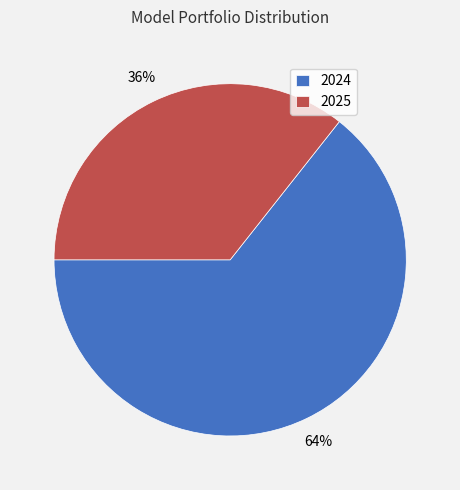

Count the number of slices in the pie.

2